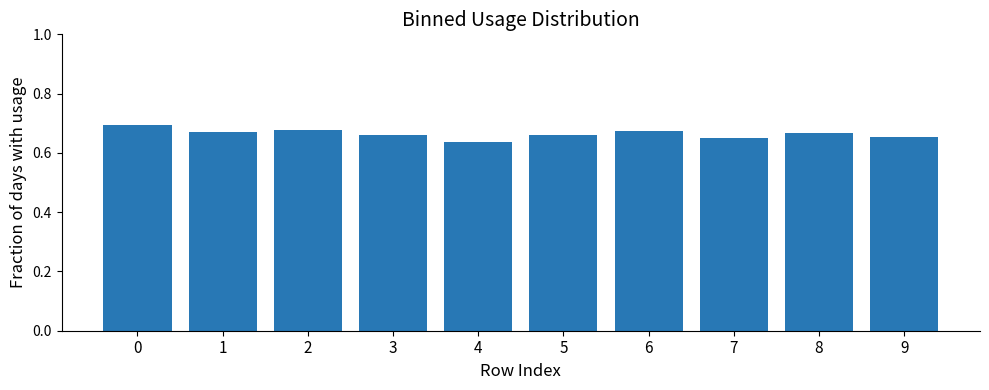

Is it true that the value at 2 is 0.7?

True